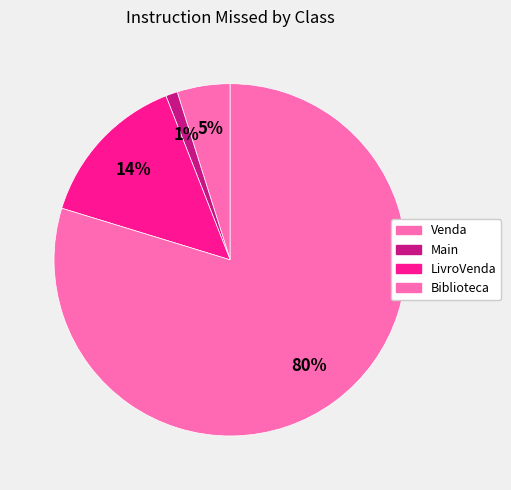

How many segments does this pie chart have?

4